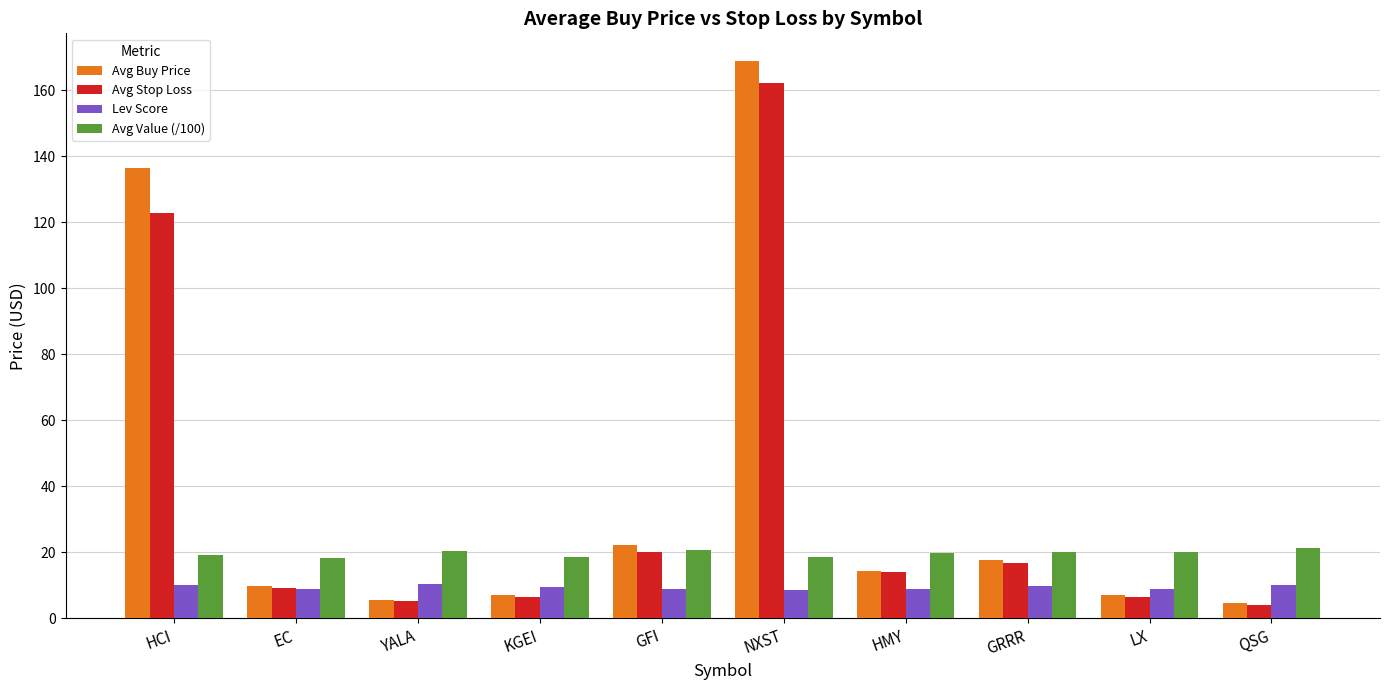

What is the maximum value shown in the chart?

168.8